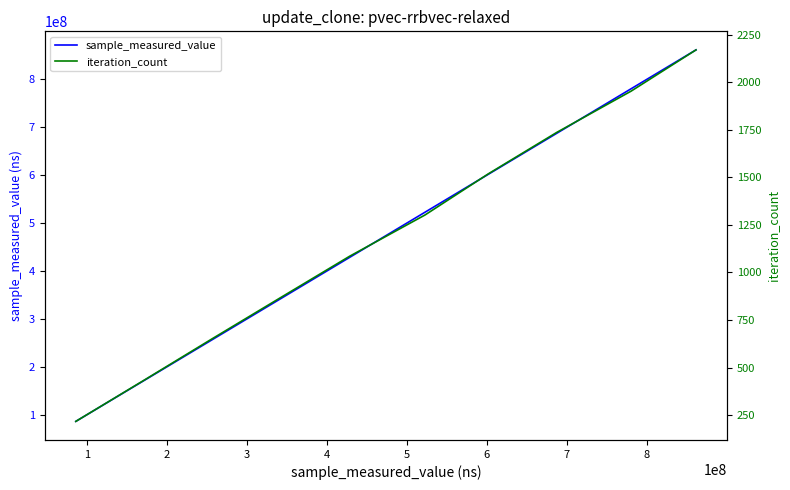

What is the minimum value for sample_measured_value?

86098968